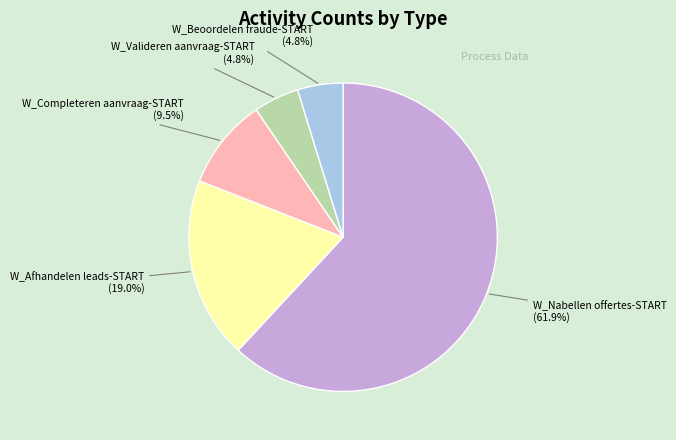

Does W_Afhandelen leads-START represent more than half of the total?

No